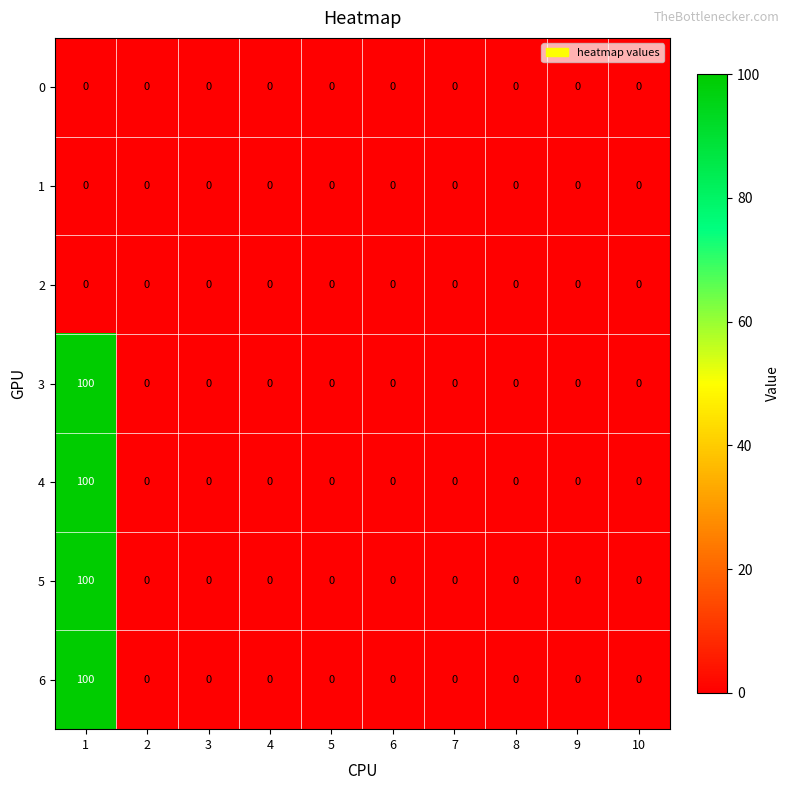

What is the maximum value for 3?

100